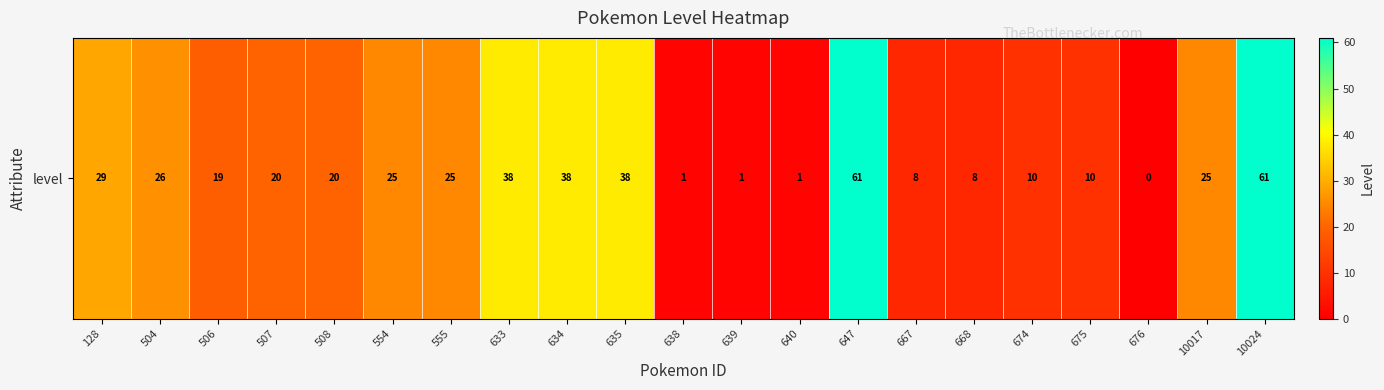

True or false: the data shows 45 at 10017.

False